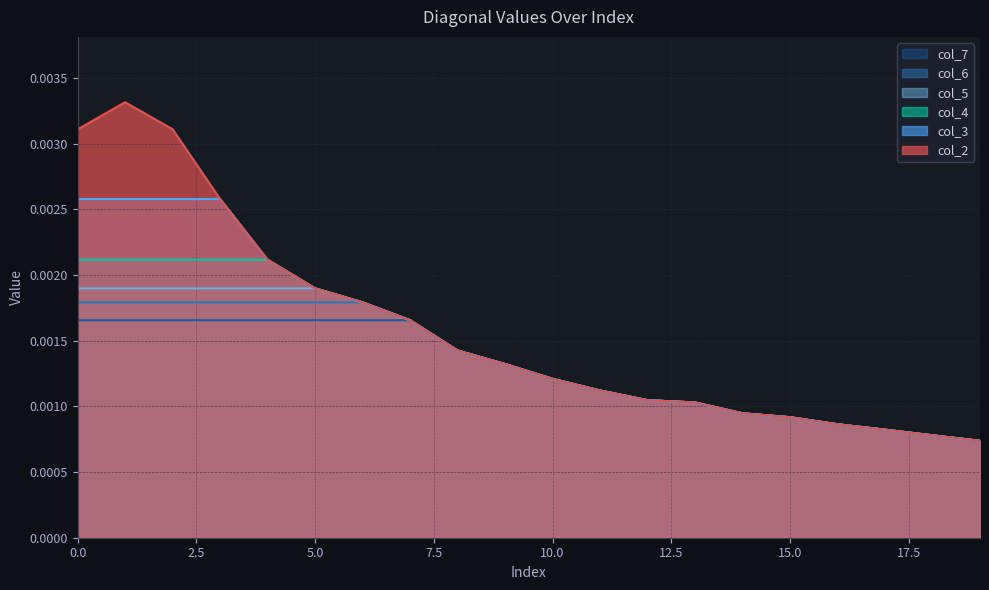

True or false: col_2 and col_4 intersect in this chart.

False